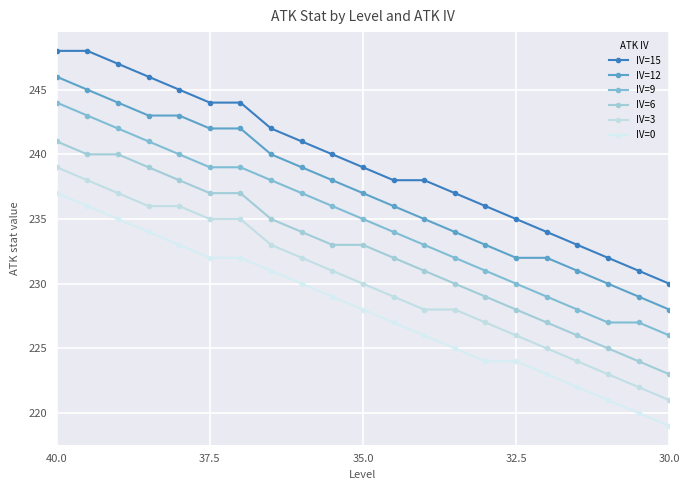

True or false: IV=0 and IV=12 intersect in this chart.

False